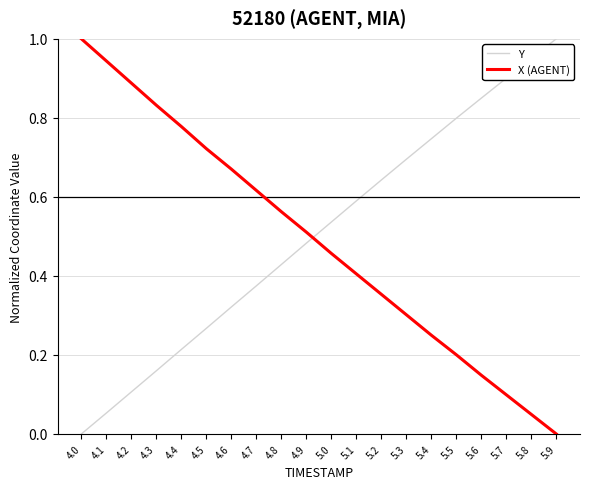

Is the value of Y at 4.1 greater than the value of X (AGENT) at 4.4?

No